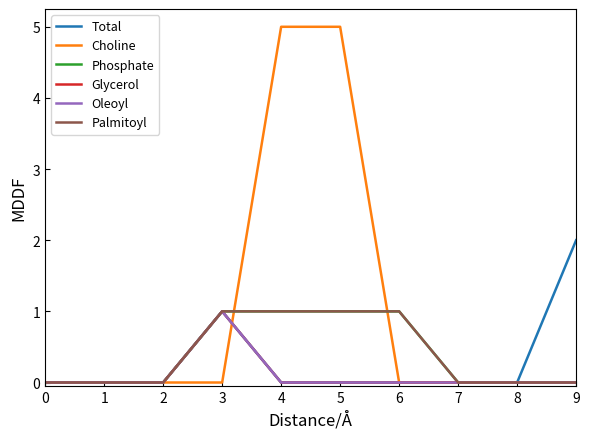

True or false: Phosphate and Choline intersect in this chart.

True